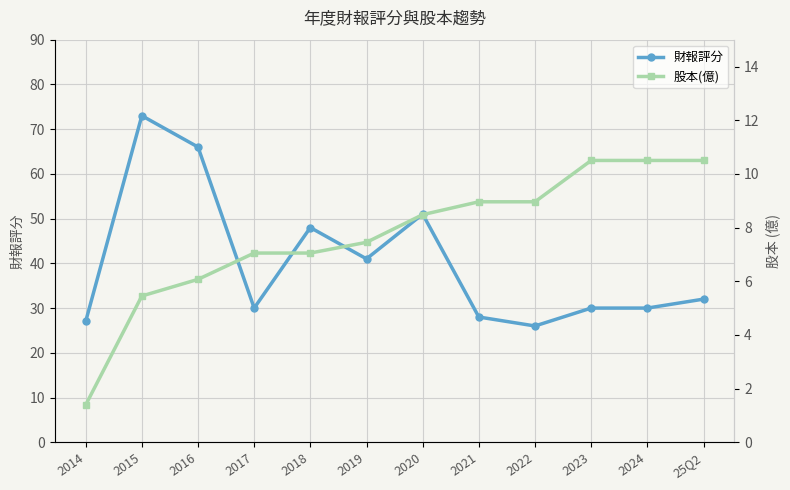

Between 2021 and 2024, which is larger?

2024